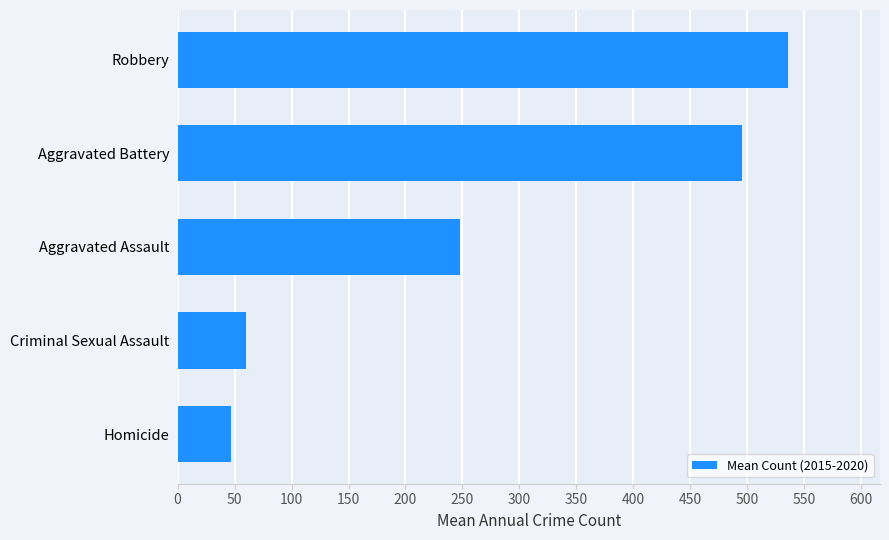

List the labels in order of value, largest first.

Robbery, Aggravated Battery, Aggravated Assault, Criminal Sexual Assault, Homicide